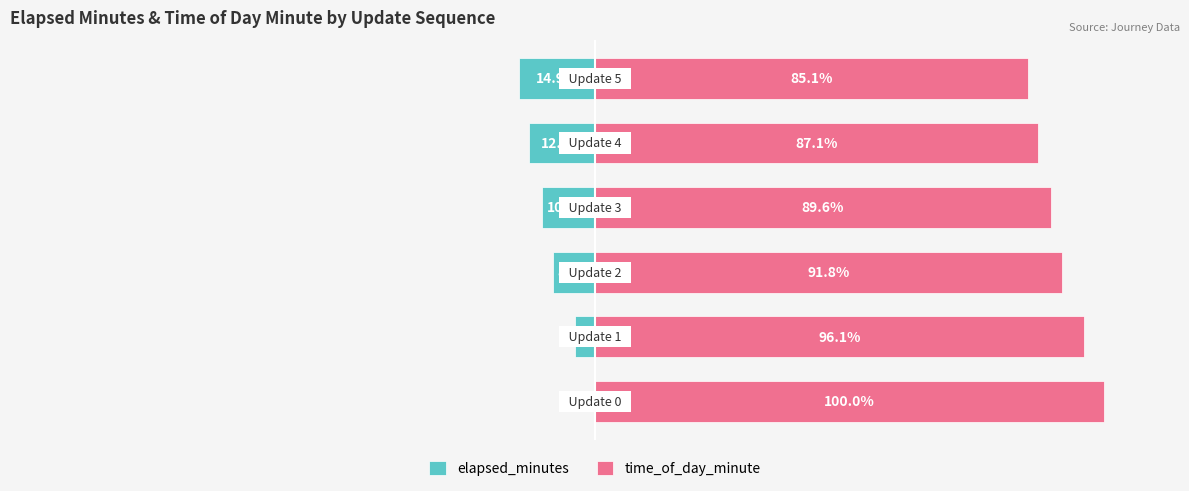

Reading left to right, list all the values displayed in this chart.

elapsed_minutes: −150=-0.0	−100=-3.9	−50=-8.2	0=-10.4	50=-12.9	100=-14.9
time_of_day_minute: −150=100.0	−100=96.1	−50=91.8	0=89.6	50=87.1	100=85.1